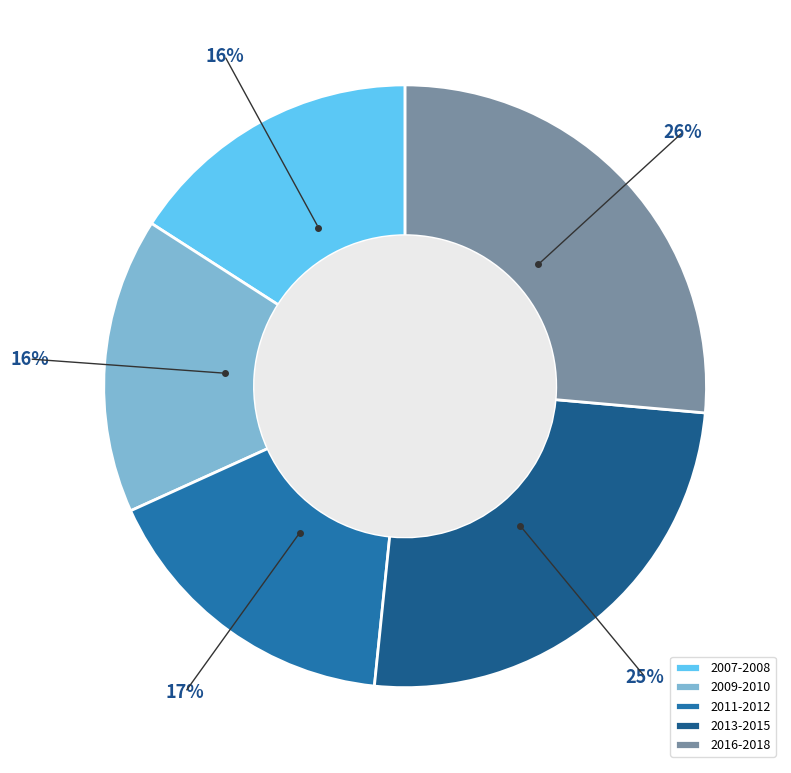

What is the ratio of the value at 2013-2015 to the value at 2016-2018?

1.0